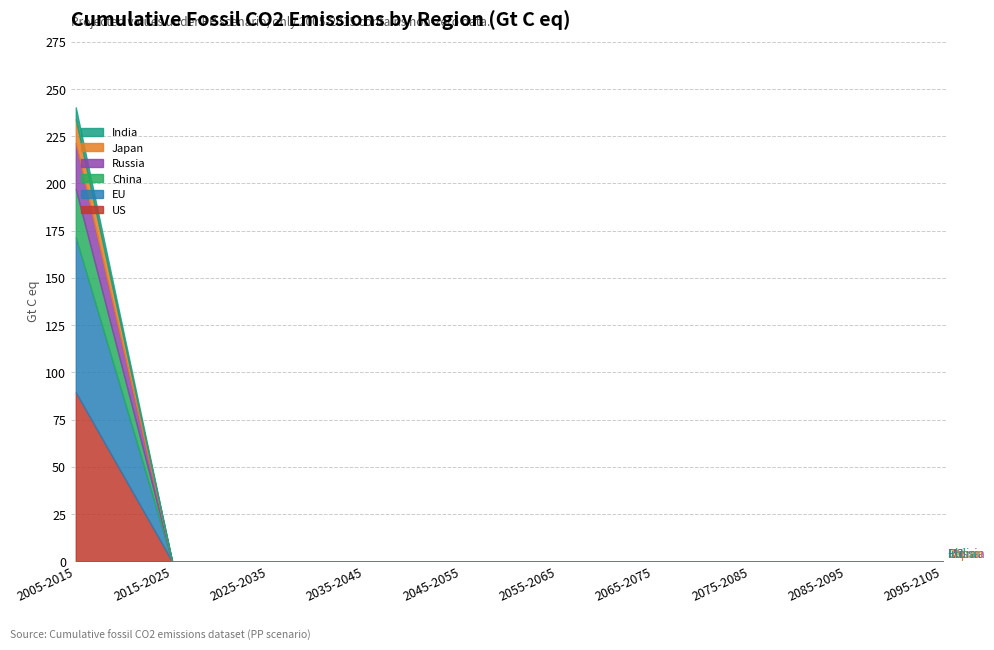

Is it true that Russia equals 0.0 at 2055-2065?

True